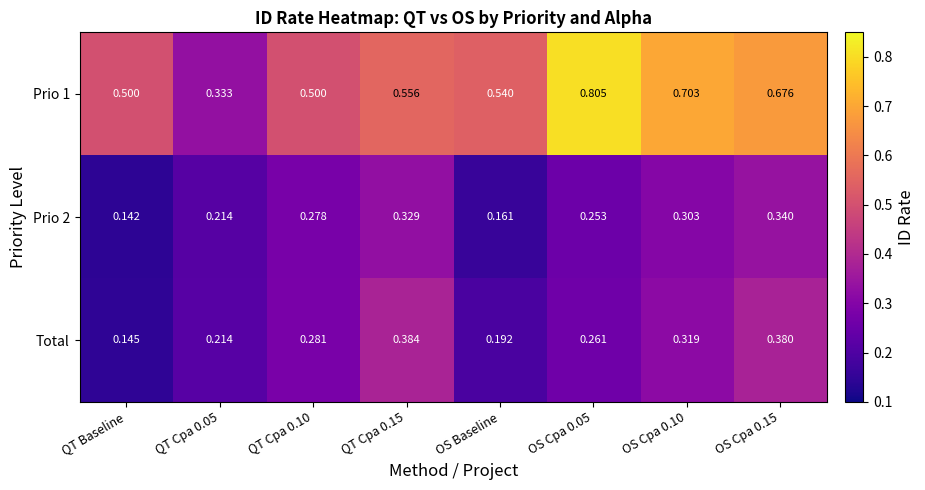

Is the value of Prio 2 at QT Baseline greater than the value of Total at OS Baseline?

No